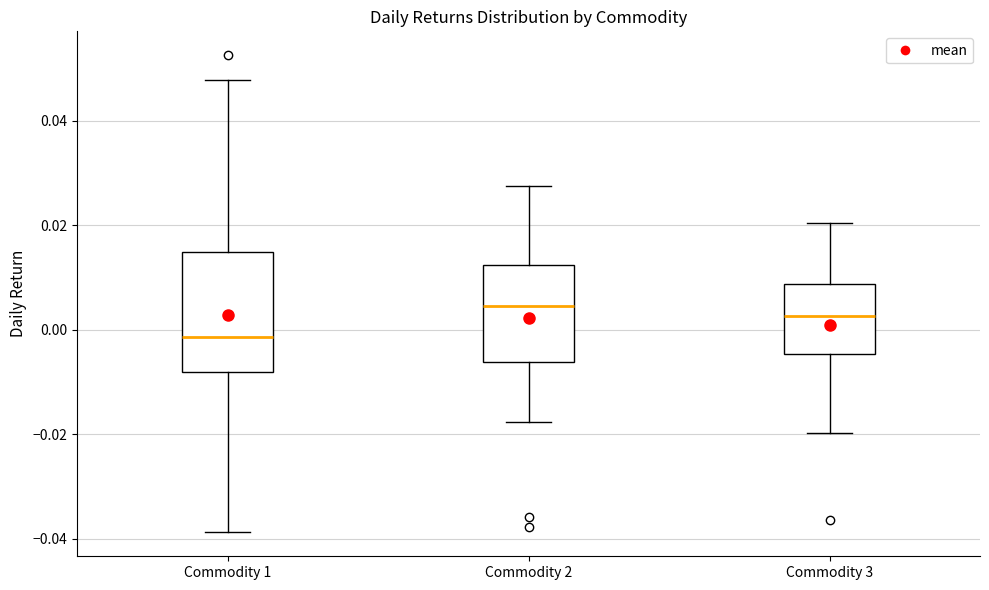

Reading left to right, transcribe this box plot: for each box, give where its median line is, the range the box spans, and where its two whiskers end, as read against the y-axis. The values are not printed on the chart, so give them approximately, as read against the axis.

Commodity 1: median -0.002, box -0.008 to 0.014, whiskers -0.038 to 0.048
Commodity 2: median 0.004, box -0.006 to 0.012, whiskers -0.018 to 0.028
Commodity 3: median 0.002, box -0.004 to 0.008, whiskers -0.020 to 0.020